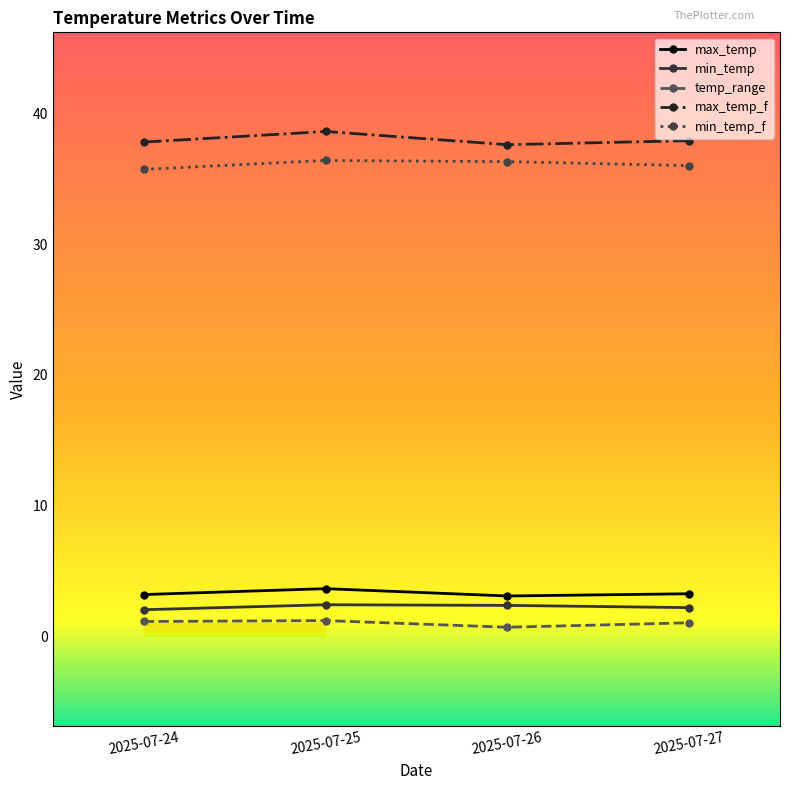

What is the sum of all min_temp_f values?

144.4